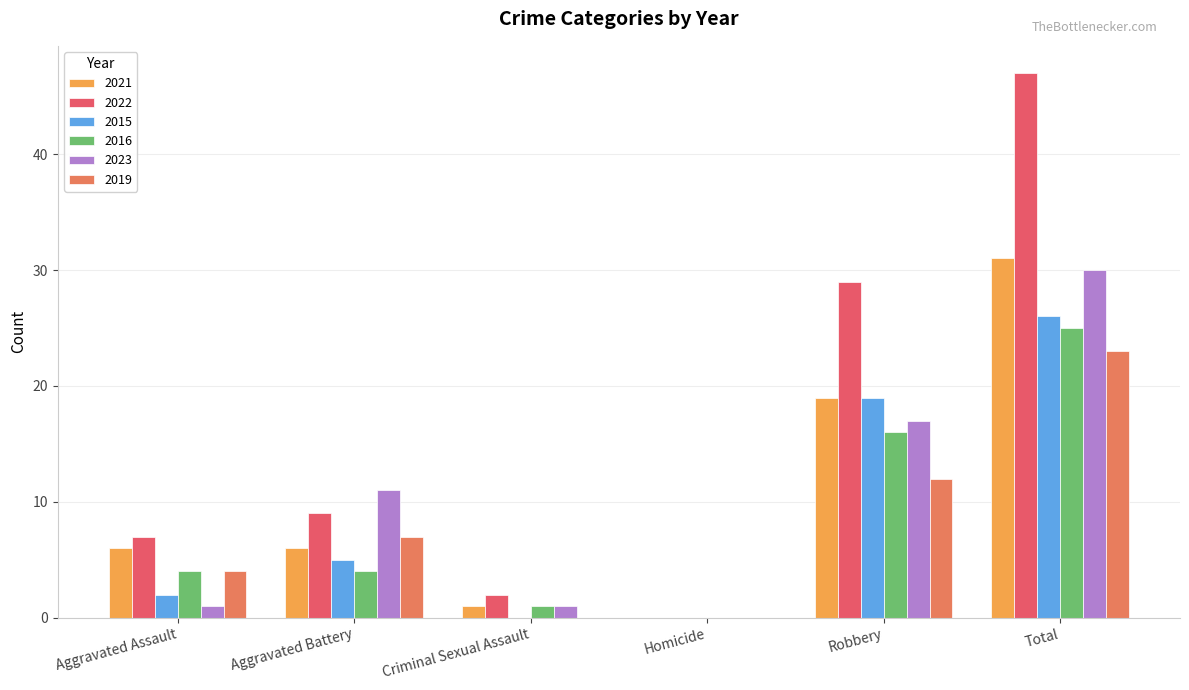

The 2022 series shows 0 at Homicide. True or false?

True